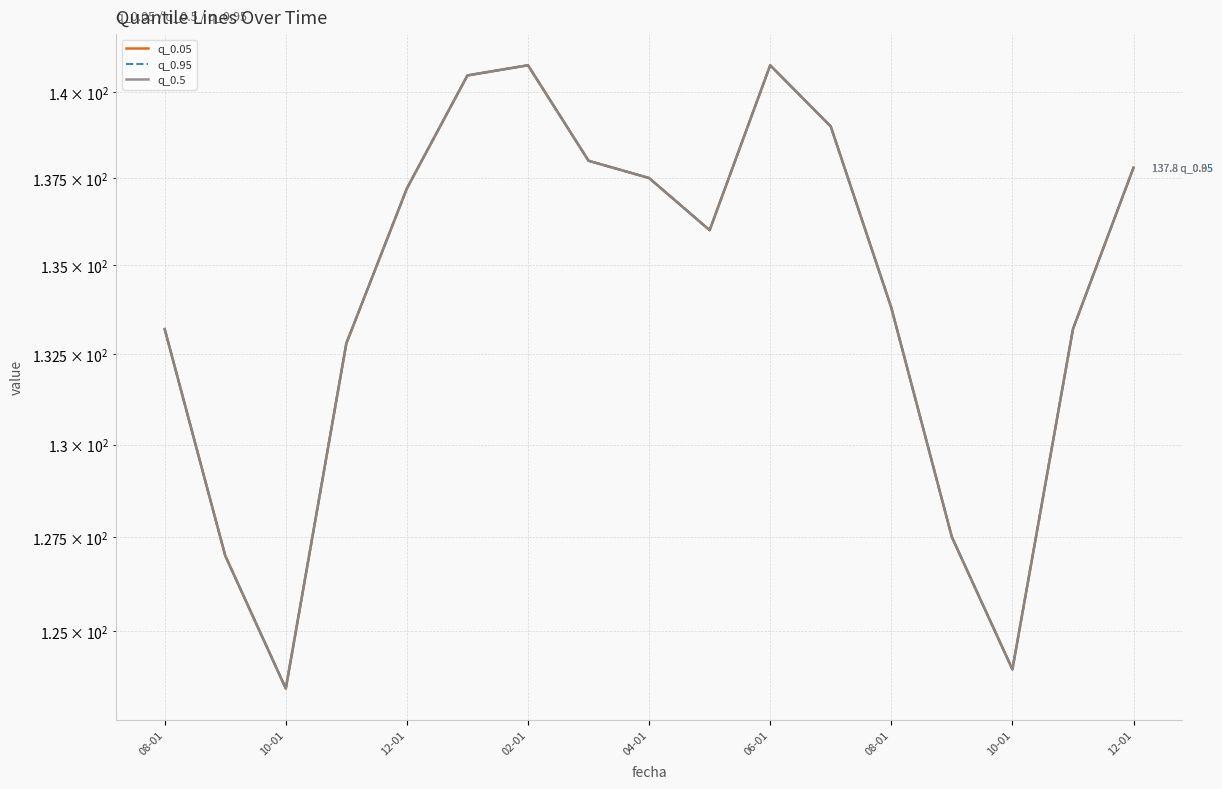

Which series has the widest spread of values?

q_0.05